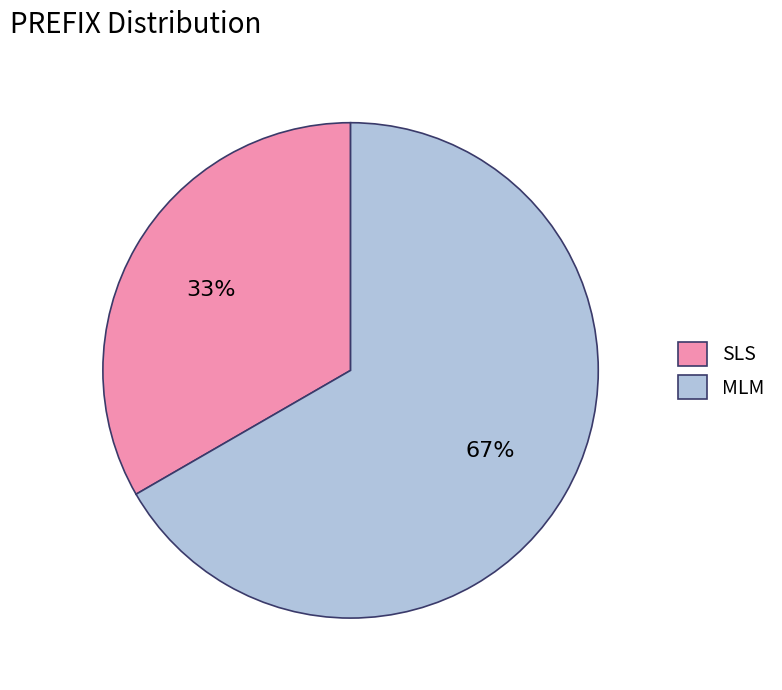

Which category has the biggest portion of the pie?

MLM